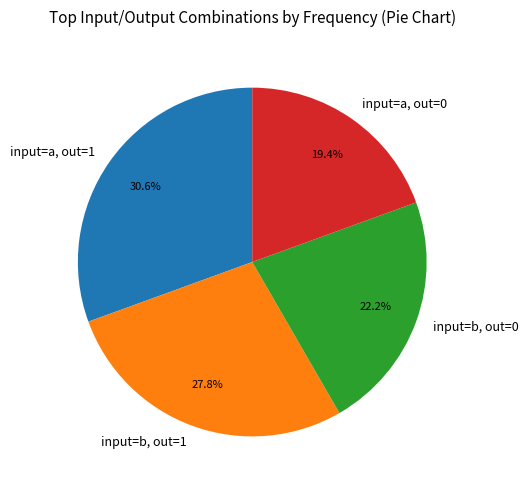

How many segments does this pie chart have?

4